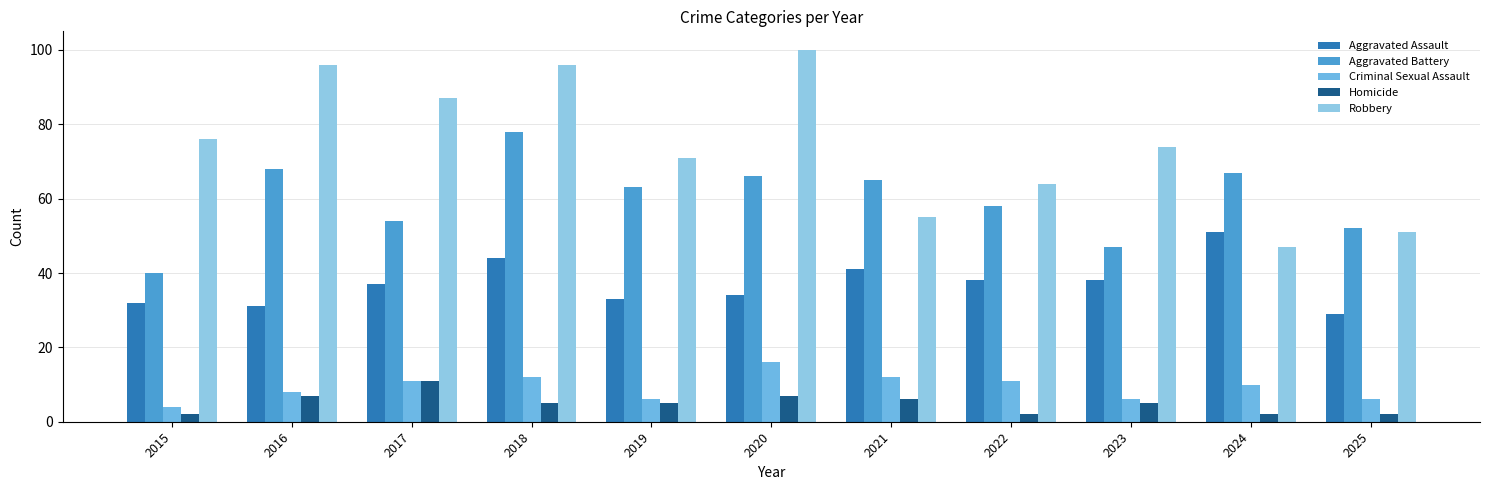

What is the maximum value for Aggravated Battery?

78